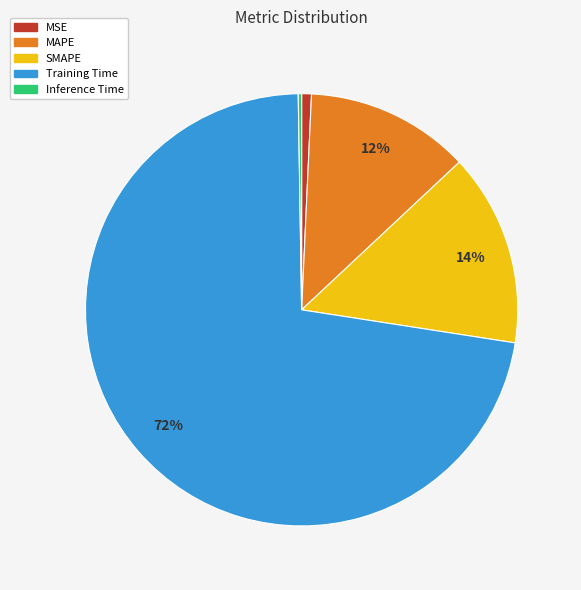

Which slice is the largest?

Training Time